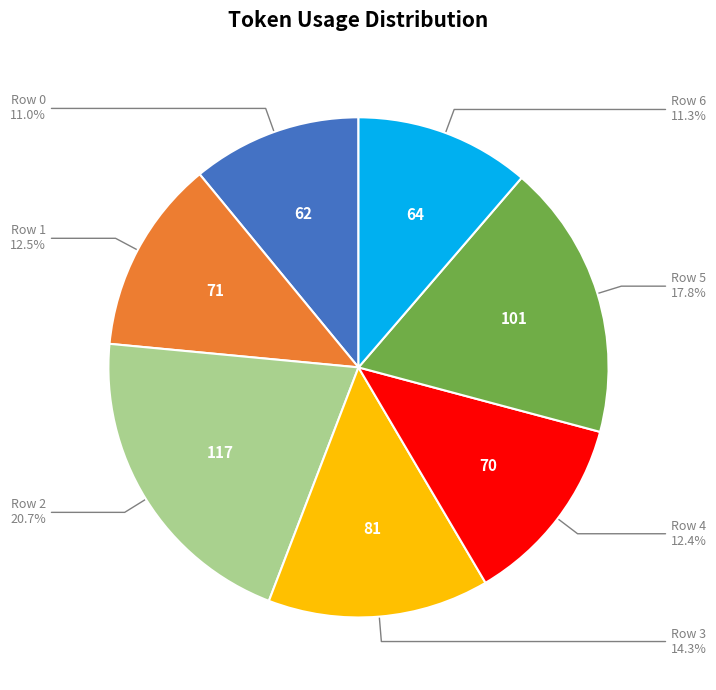

Approximately how many times larger is the value at Row 0 compared to Row 1?

0.9